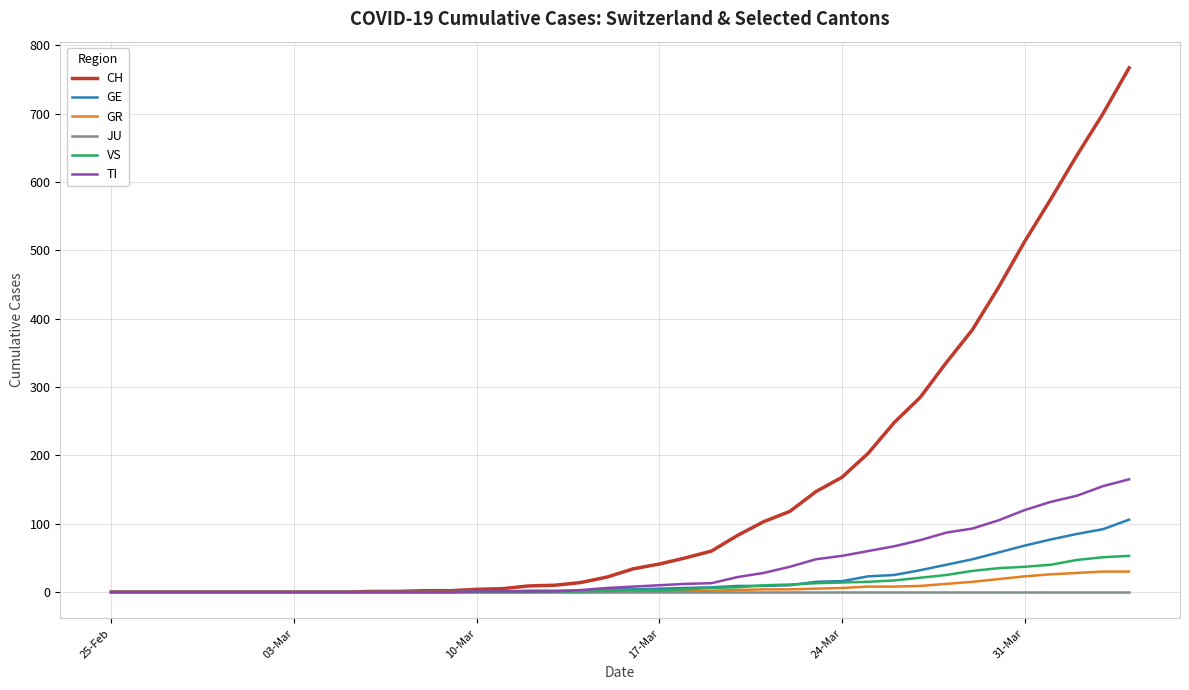

Which series has the largest range (max minus min)?

CH